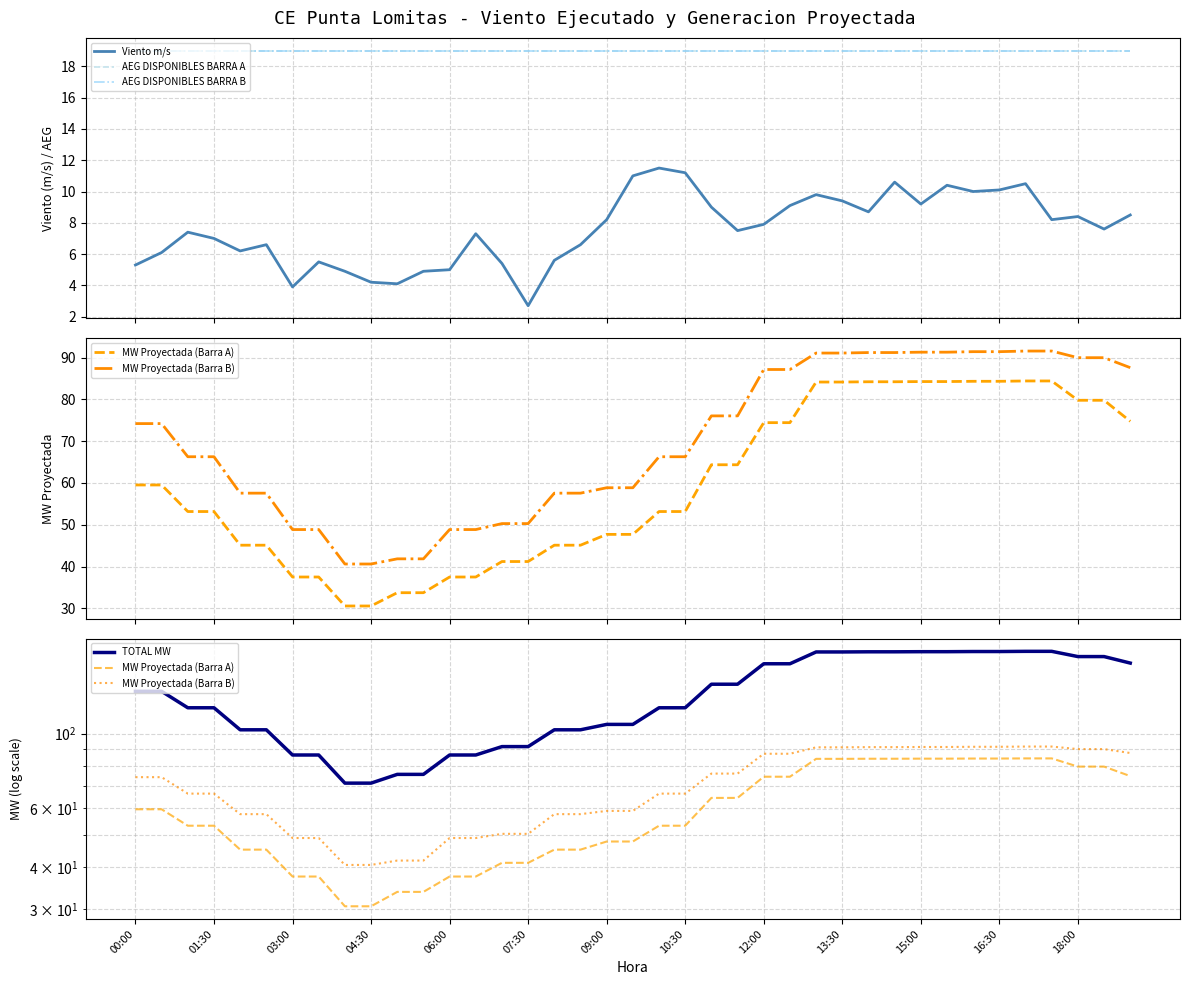

At which category does the chart reach its minimum across all series?

07:30